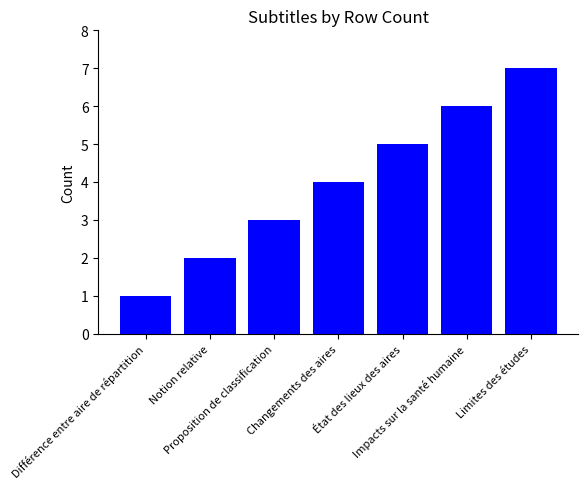

The chart shows a value of 2 at Changements des aires. True or false?

False